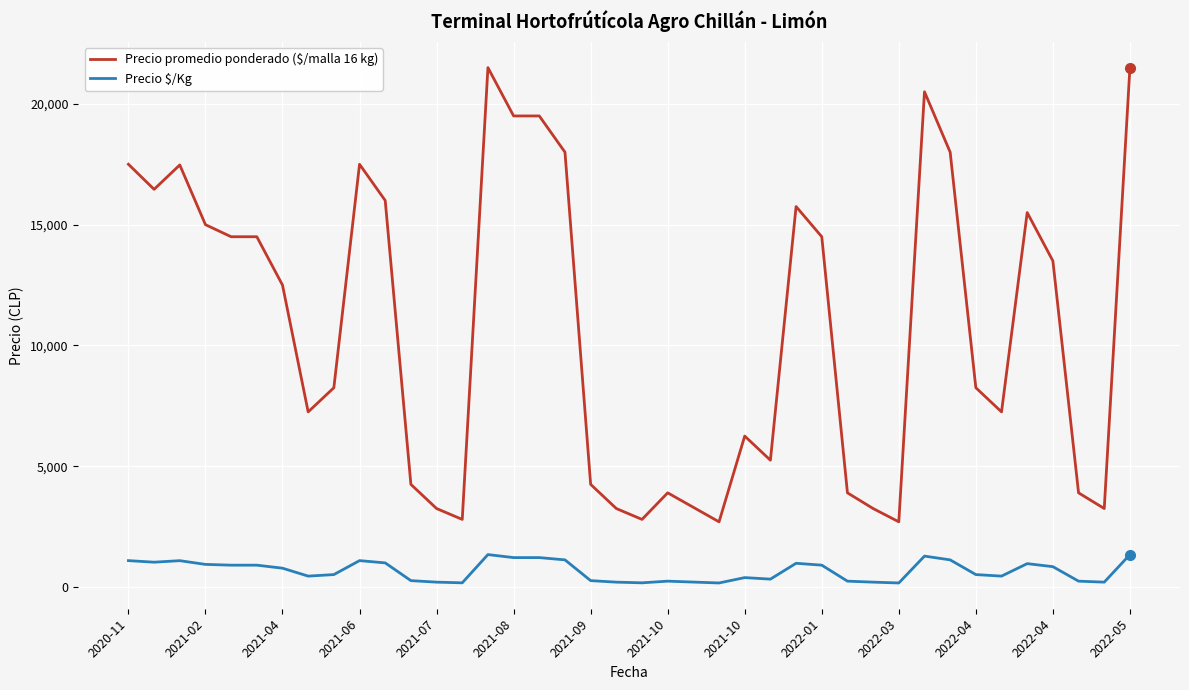

Which series has the widest spread of values?

Precio promedio ponderado ($/malla 16 kg)